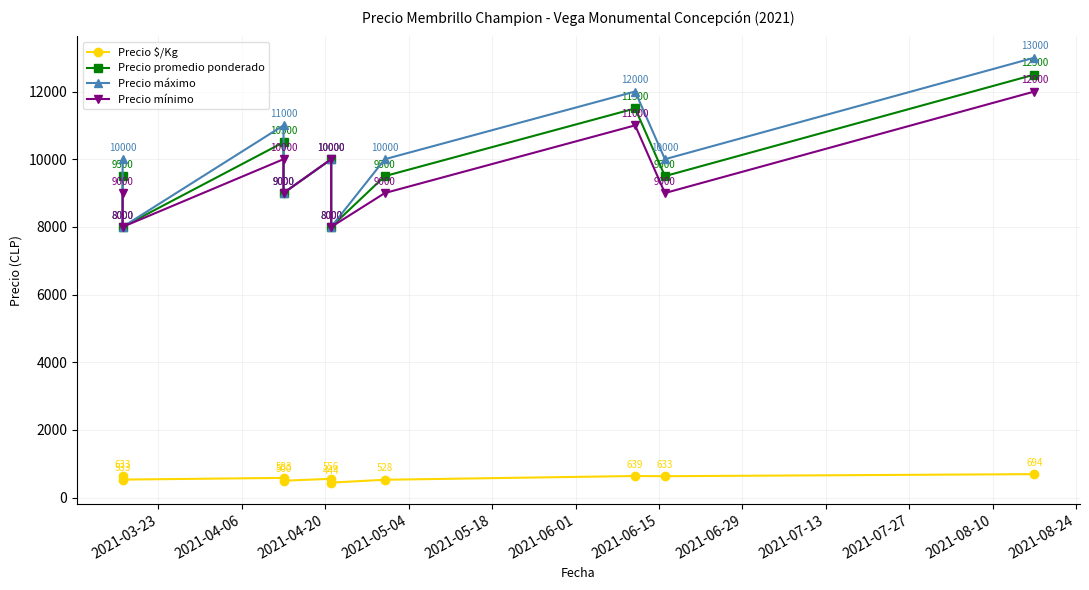

True or false: Precio máximo and Precio $/Kg intersect in this chart.

False